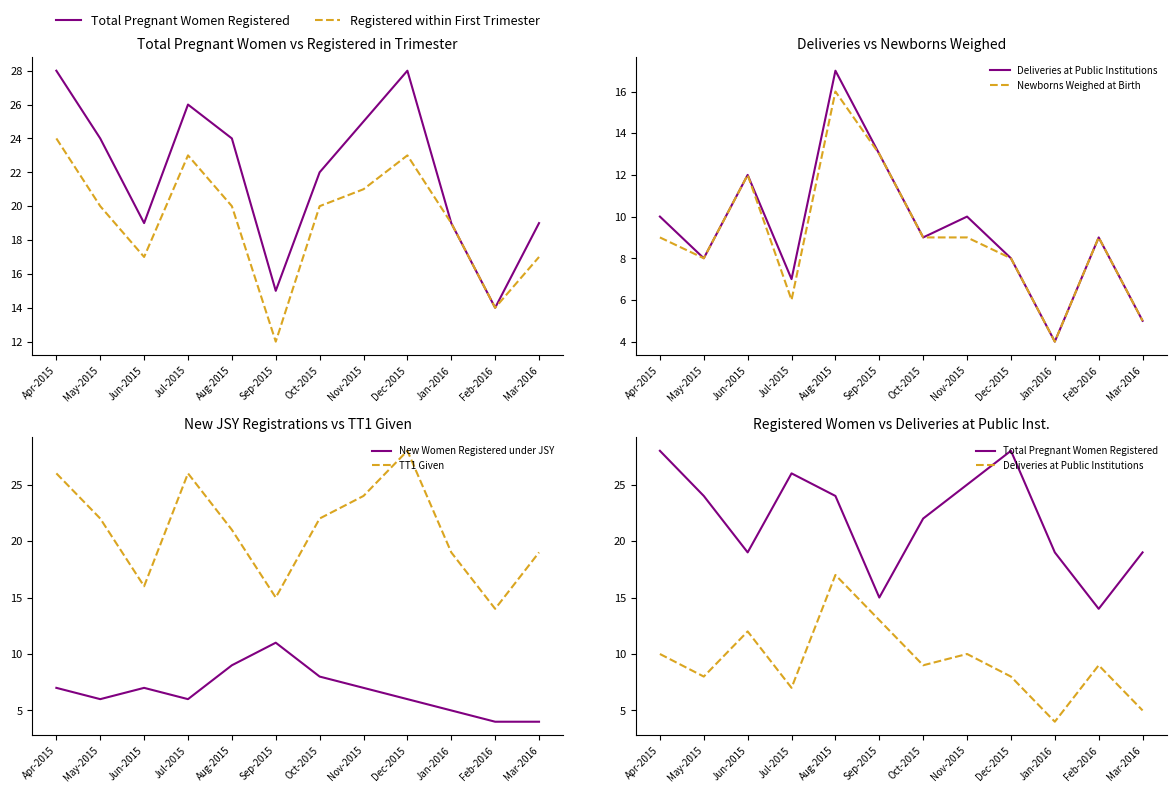

Rank the categories by TT1 Given value from highest to lowest.

Dec-2015, Apr-2015, Jul-2015, Nov-2015, May-2015, Oct-2015, Aug-2015, Jan-2016, Mar-2016, Jun-2015, Sep-2015, Feb-2016